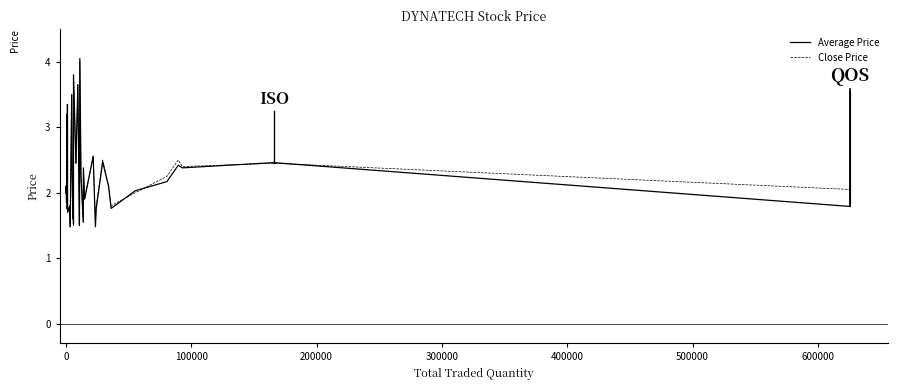

Count the number of data series in this chart.

2